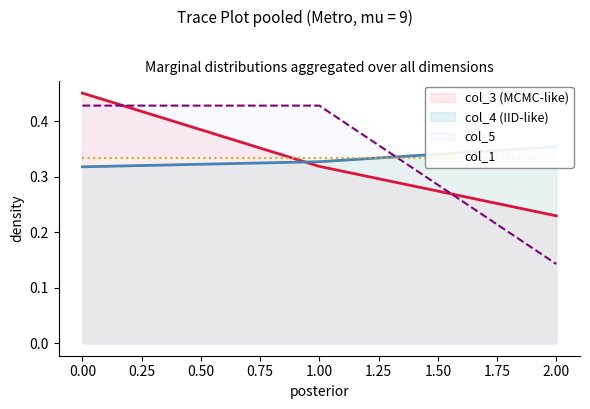

At how many categories does at least one series exceed 0?

3